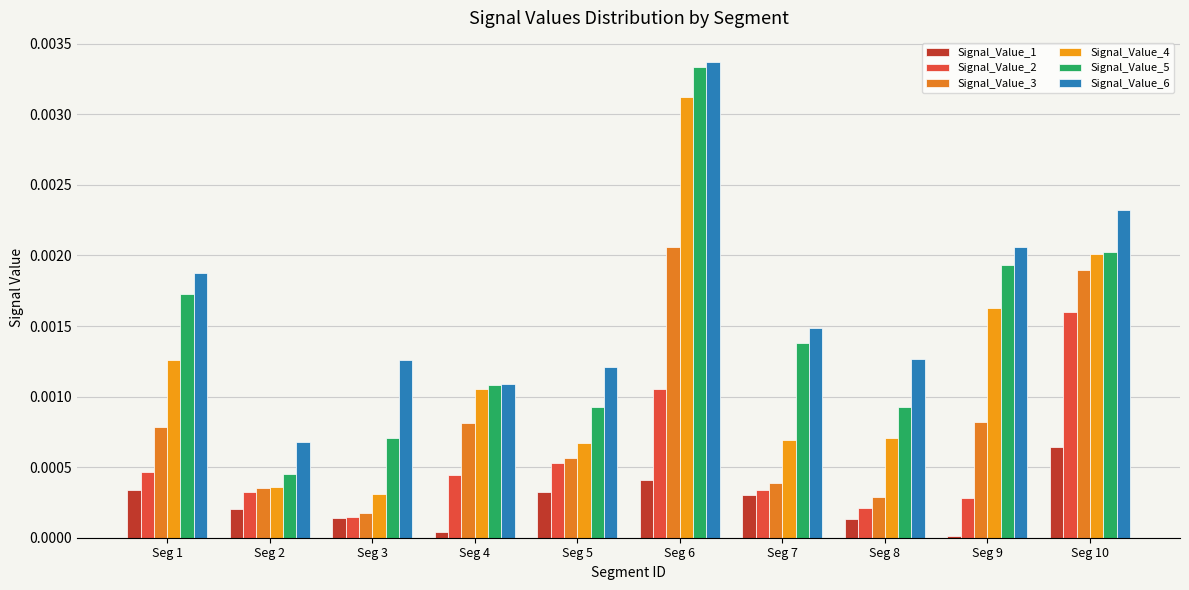

Which has a higher value, Seg 4 or Seg 6?

Seg 6